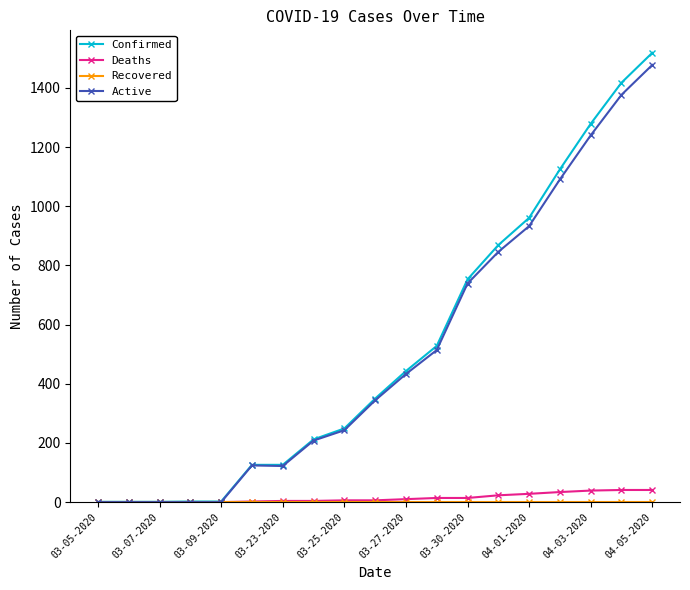

At which category is the sum across all series the highest?

04-05-2020